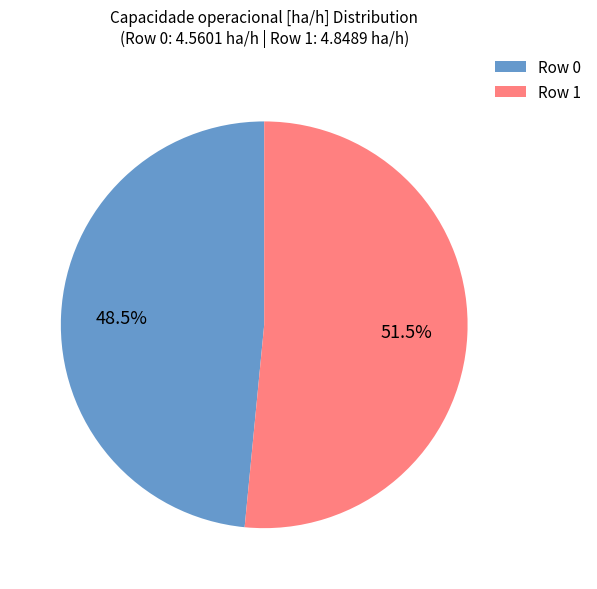

What is the largest slice in the pie chart?

Row 1